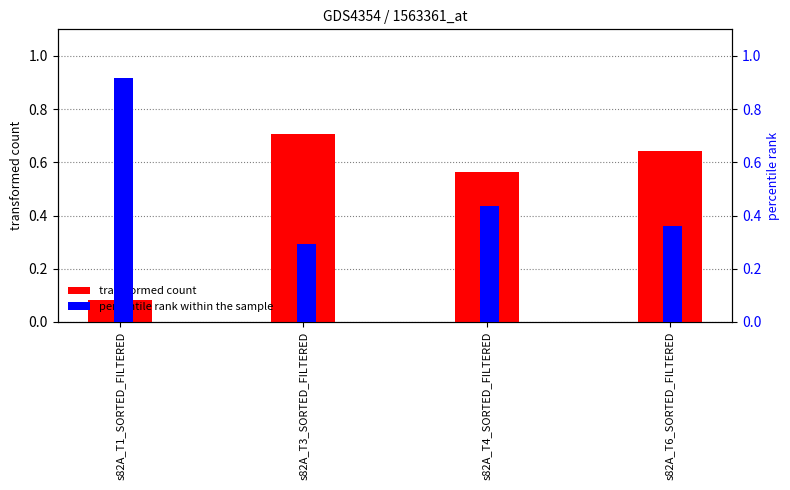

What is the difference between the highest and lowest values at s82A_T4_SORTED_FILTERED?

0.1